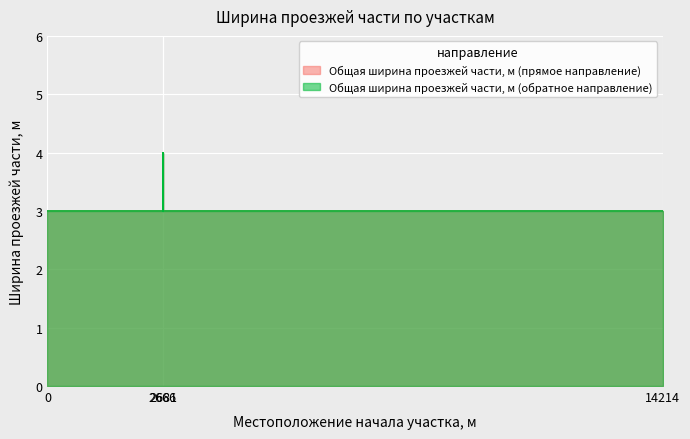

What is the minimum value for Общая ширина проезжей части, м (обратное направление)?

3